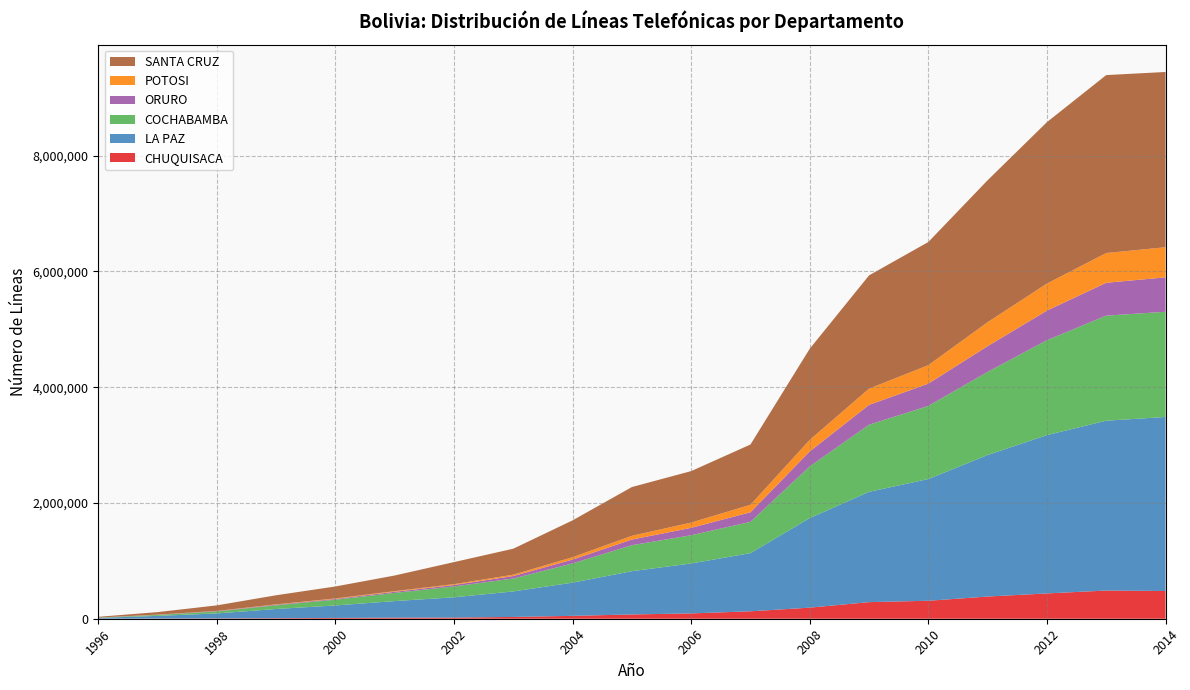

Reading left to right, what are all the values shown in this chart?

CHUQUISACA: 1996=852	1997=3238	1998=5322	1999=9287	2000=13693	2001=18140	2002=20052	2003=30921	2004=49811	2005=73941	2006=91851	2007=128332	2008=191478	2009=286926	2010=310466	2011=383319	2012=437182	2013=487120	2014=479040
LA PAZ: 1996=13679	1997=46007	1998=86115	1999=159016	2000=215865	2001=286950	2002=350324	2003=441051	2004=573564	2005=747499	2006=862723	2007=1005027	2008=1546984	2009=1905499	2010=2102975	2011=2445102	2012=2734882	2013=2934656	2014=3006878
COCHABAMBA: 1996=5344	1997=16469	1998=34043	1999=64364	2000=99858	2001=141500	2002=187553	2003=222842	2004=332407	2005=448912	2006=488317	2007=540183	2008=893334	2009=1159813	2010=1263296	2011=1436477	2012=1640232	2013=1814533	2014=1817622
ORURO: 1996=478	1997=3762	1998=6722	1999=9869	2000=12605	2001=19375	2002=25327	2003=42915	2004=66538	2005=97810	2006=127723	2007=165881	2008=259551	2009=342648	2010=384926	2011=444974	2012=511094	2013=568045	2014=594669
POTOSI: 1996=247	1997=1962	1998=2961	1999=5934	2000=8996	2001=10855	2002=14448	2003=23092	2004=41152	2005=64738	2006=91220	2007=129304	2008=199451	2009=280463	2010=319430	2011=413545	2012=467616	2013=514058	2014=520391
SANTA CRUZ: 1996=12724	1997=42880	1998=95654	1999=157247	2000=206404	2001=270216	2002=380857	2003=449047	2004=636332	2005=842316	2006=888797	2007=1041408	2008=1574722	2009=1956758	2010=2127876	2011=2452885	2012=2788576	2013=3074391	2014=3027967